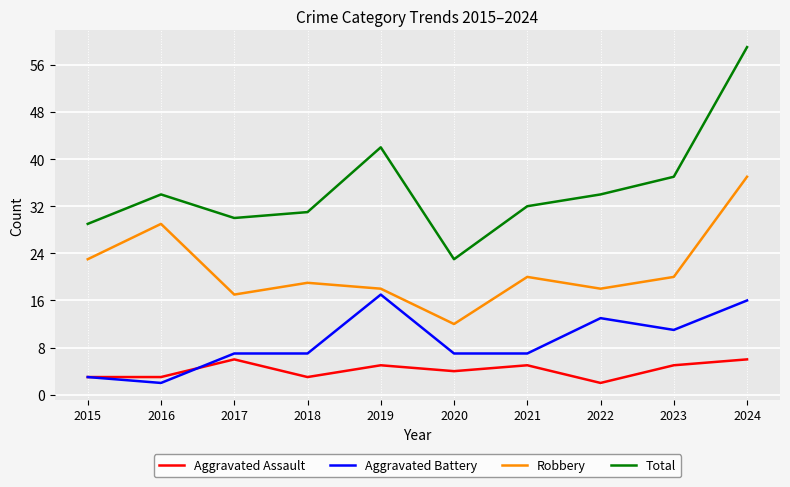

What is the highest value of the Aggravated Assault series?

6